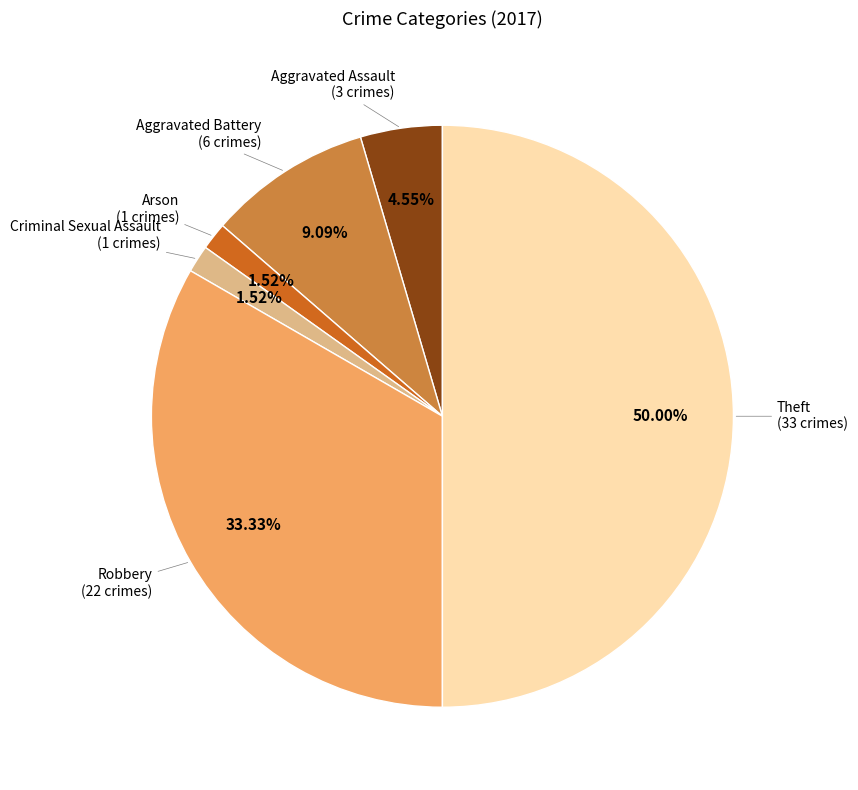

Count the number of slices in the pie.

6